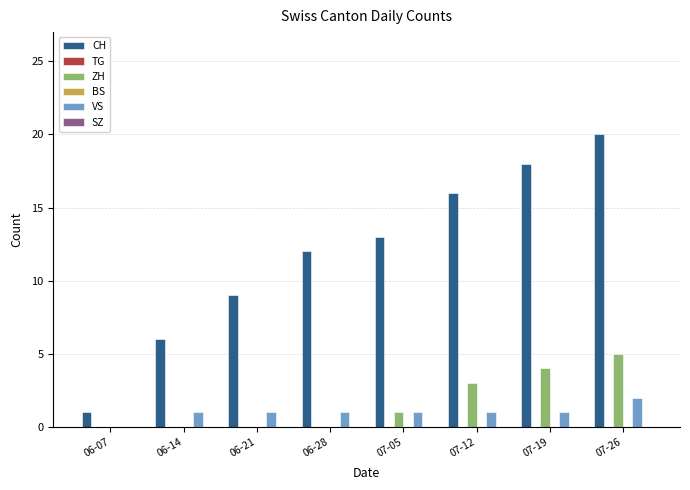

Does the chart contain any negative values?

No